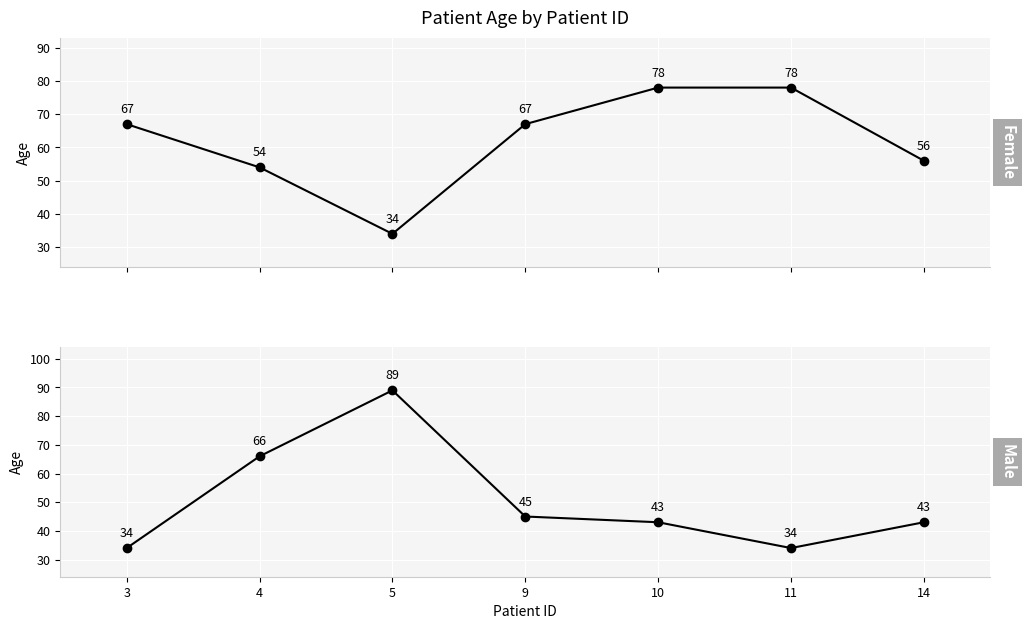

What is the lowest value of the Female series?

34